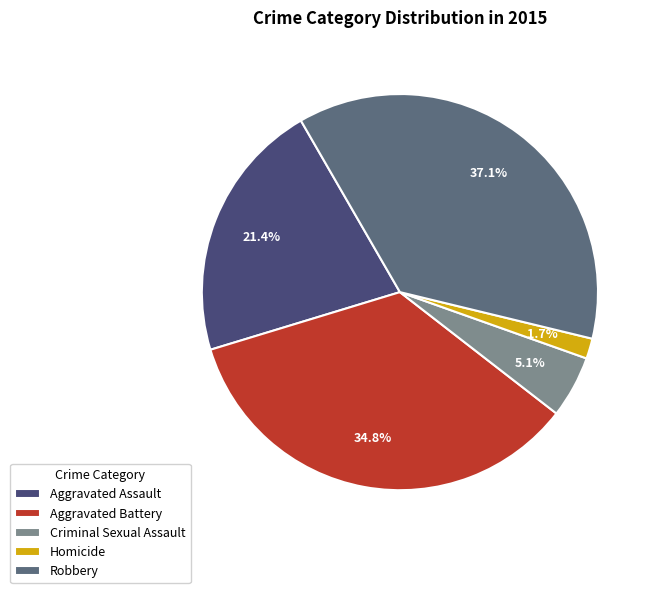

What is the total percentage of Homicide and Aggravated Battery?

36.5%